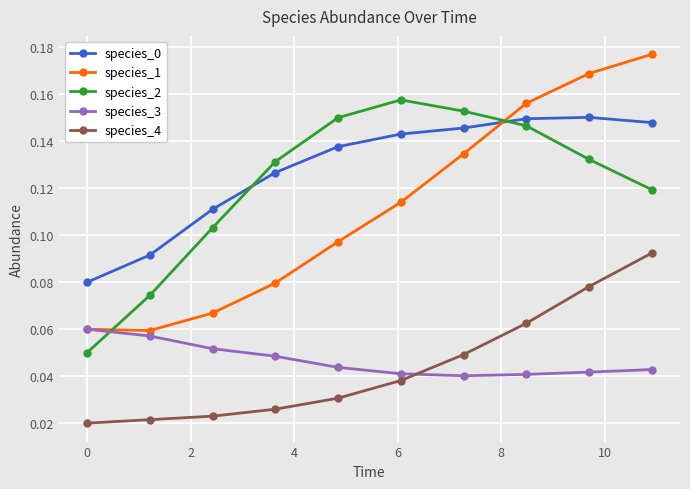

Which series has the largest range (max minus min)?

species_1